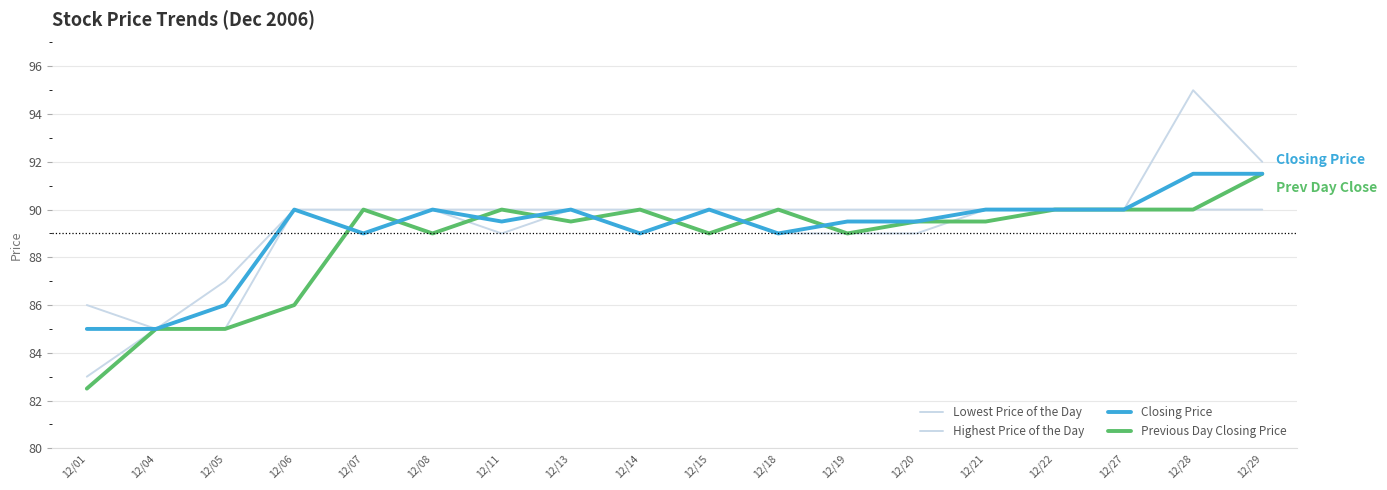

Which series has the largest total across all categories?

Highest Price of the Day